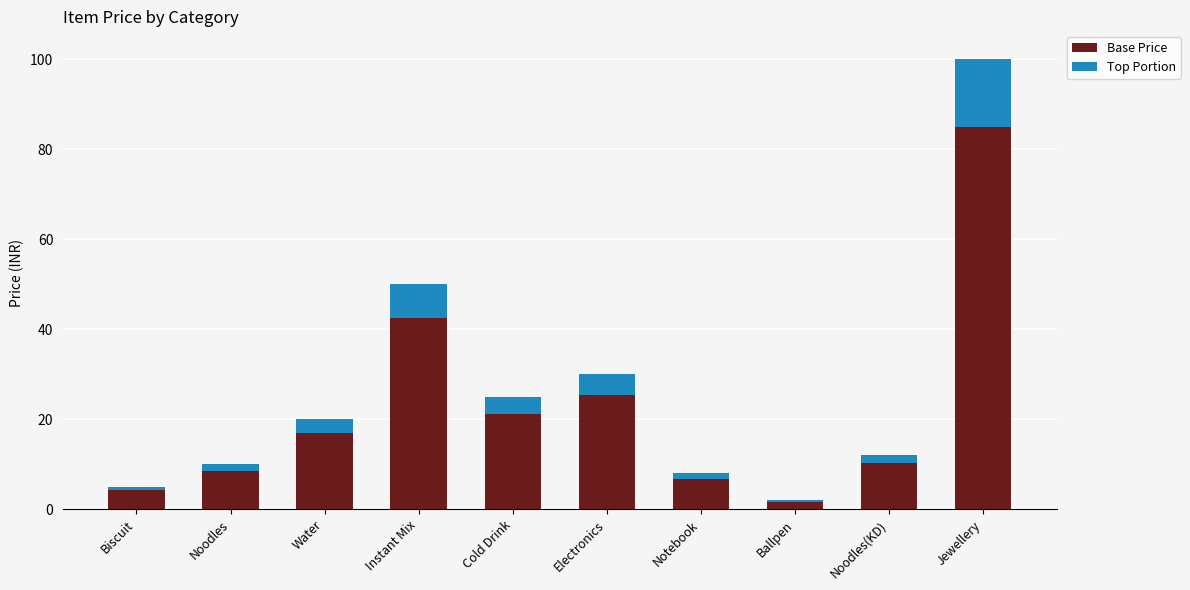

What is the maximum value for Base Price?

85.0